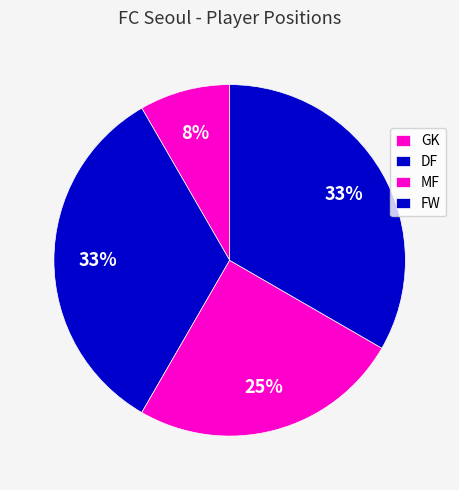

Is there a majority slice in this chart?

No